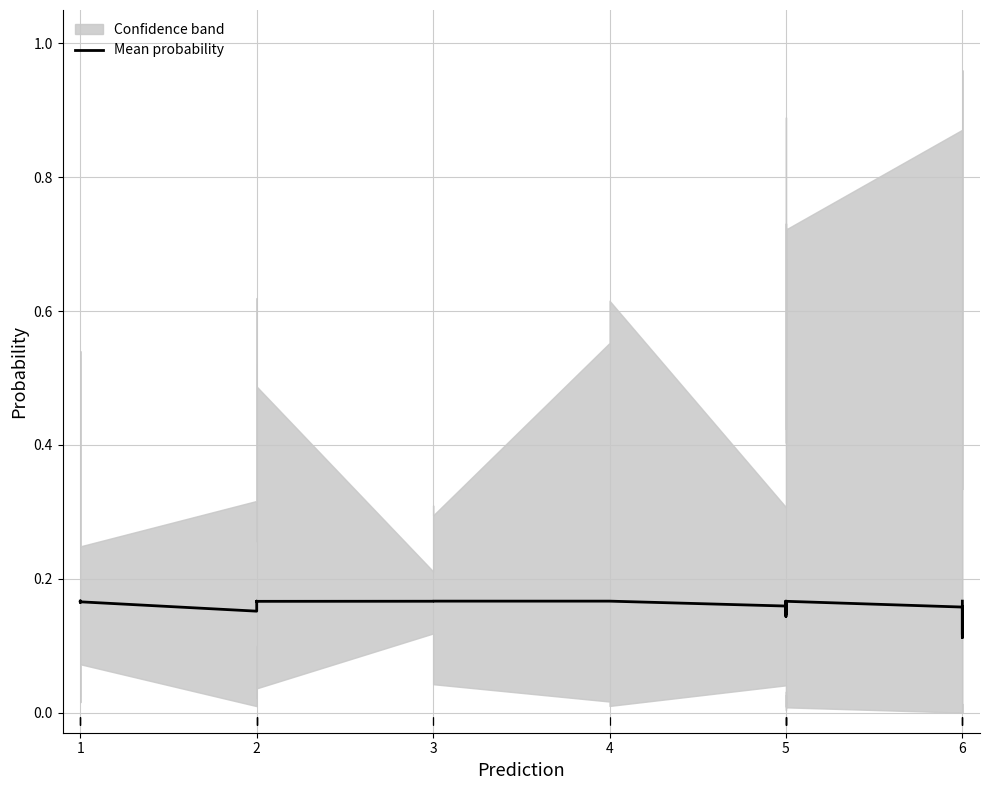

What is the average value?

0.2